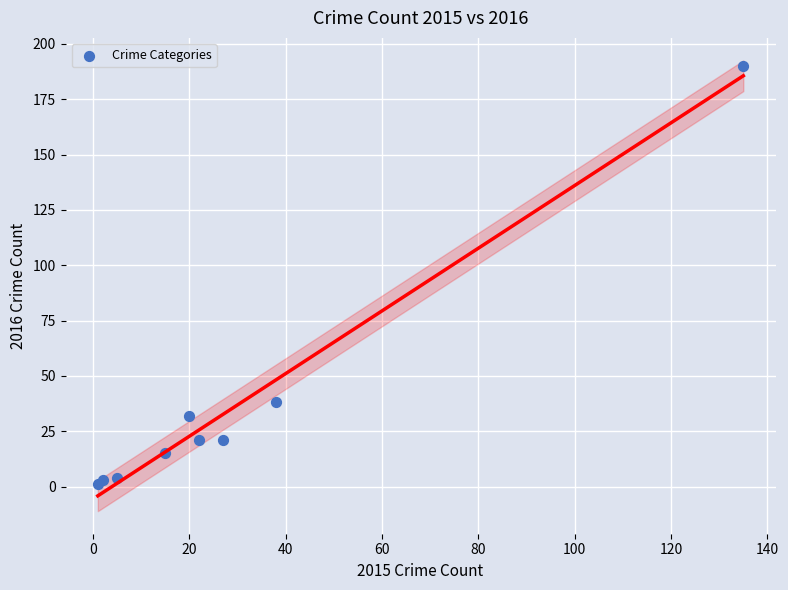

What Y value in the scatter plot is closest to 95?

38